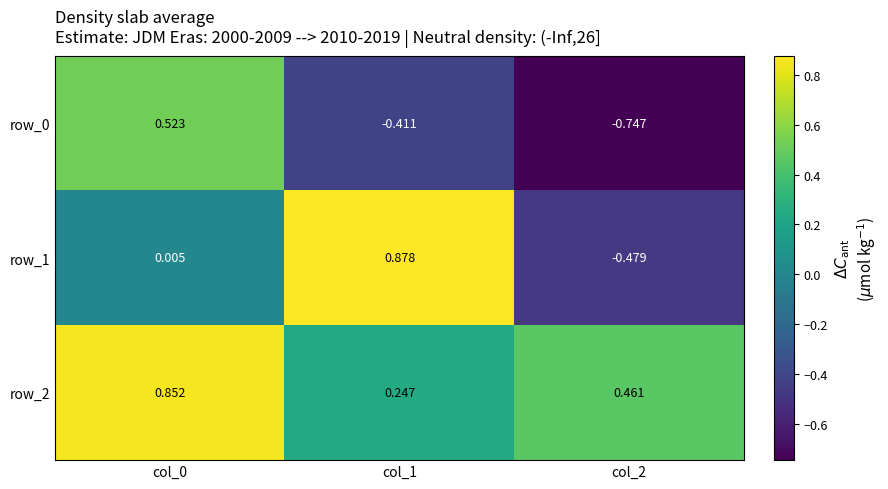

Is the value of row_1 at col_0 greater than the value of row_2 at col_0?

No